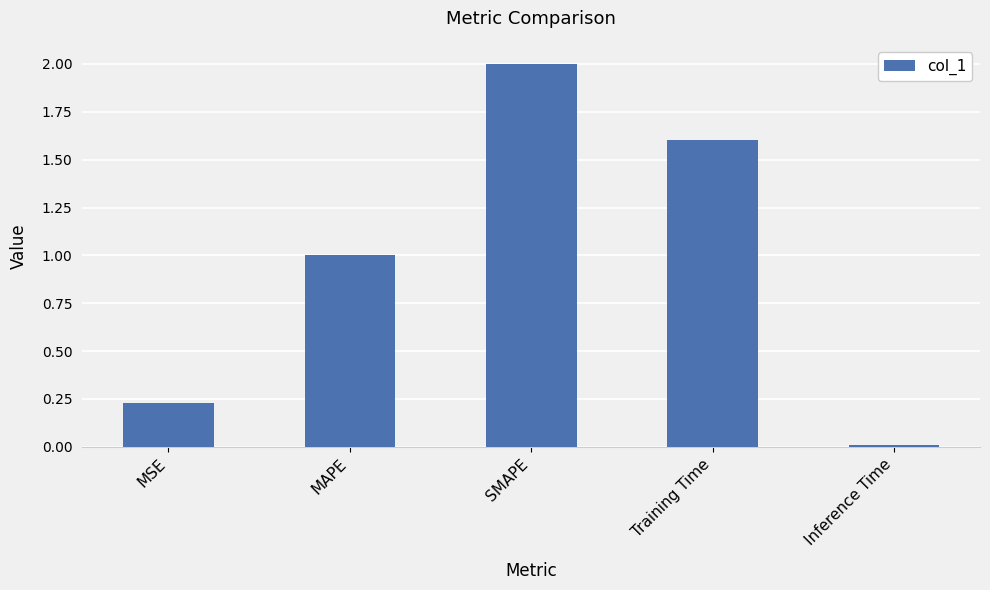

The value at MSE is 0.1. True or false?

False